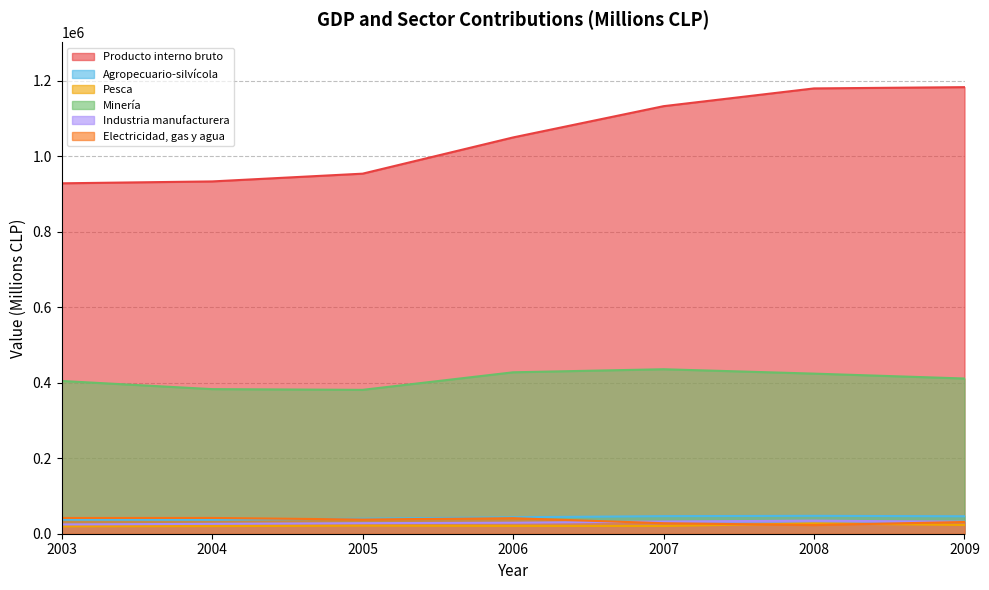

Where does the Minería series first go above 411157?

2006